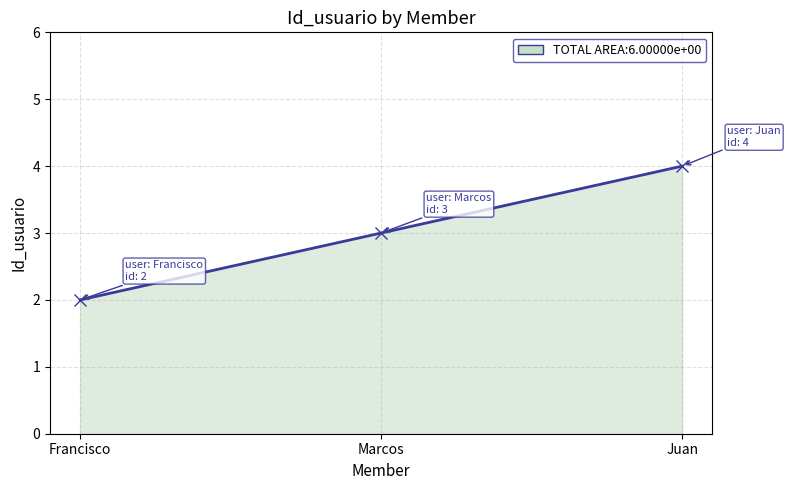

Reading left to right, transcribe all the data shown in this chart.

Francisco=2	Marcos=3	Juan=4